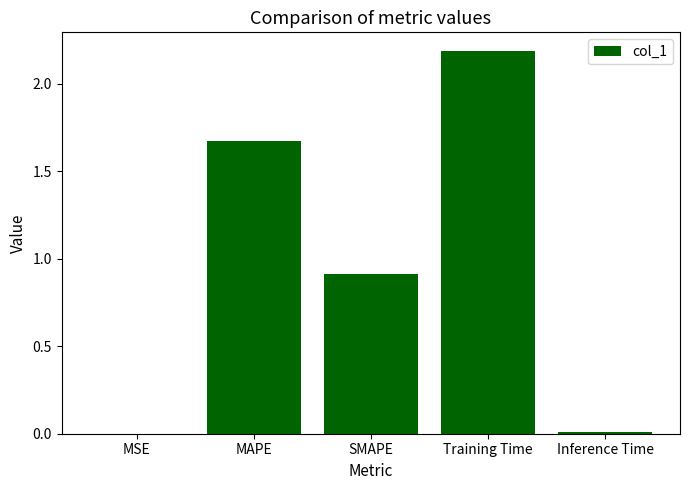

What is the sum of all values?

4.8